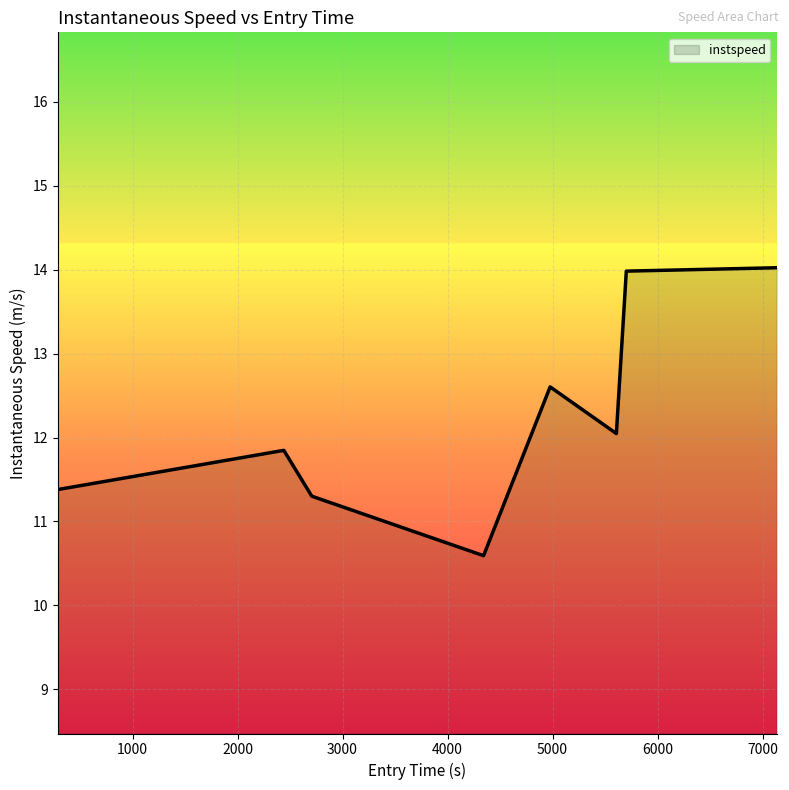

What is the greatest value displayed?

14.0